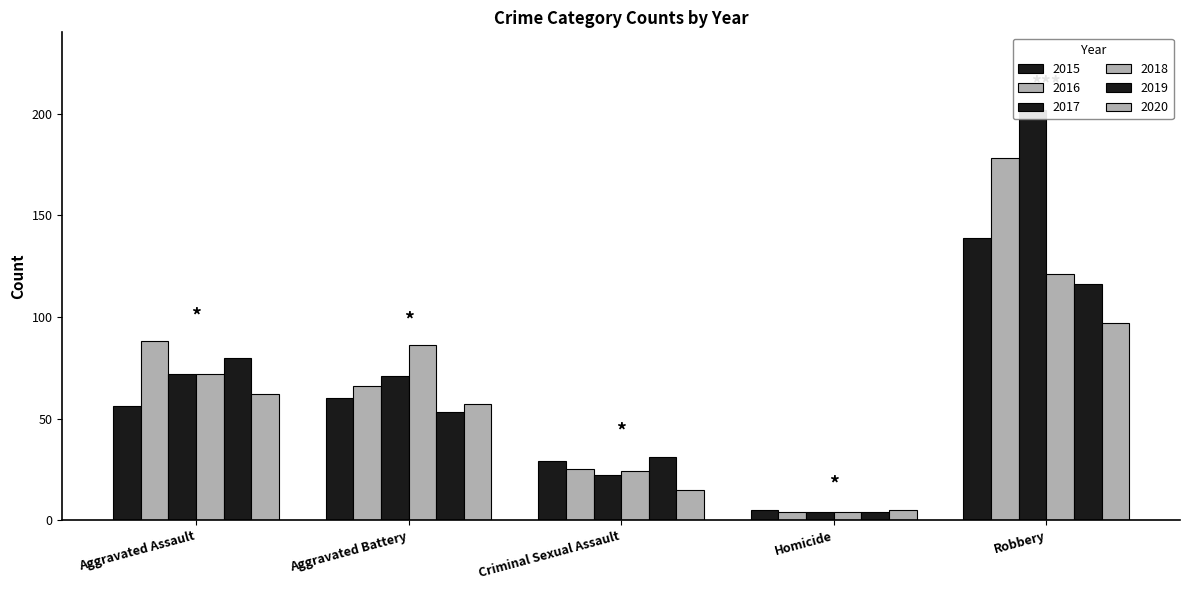

Is the value of 2019 at Aggravated Battery greater than the value of 2015 at Criminal Sexual Assault?

Yes